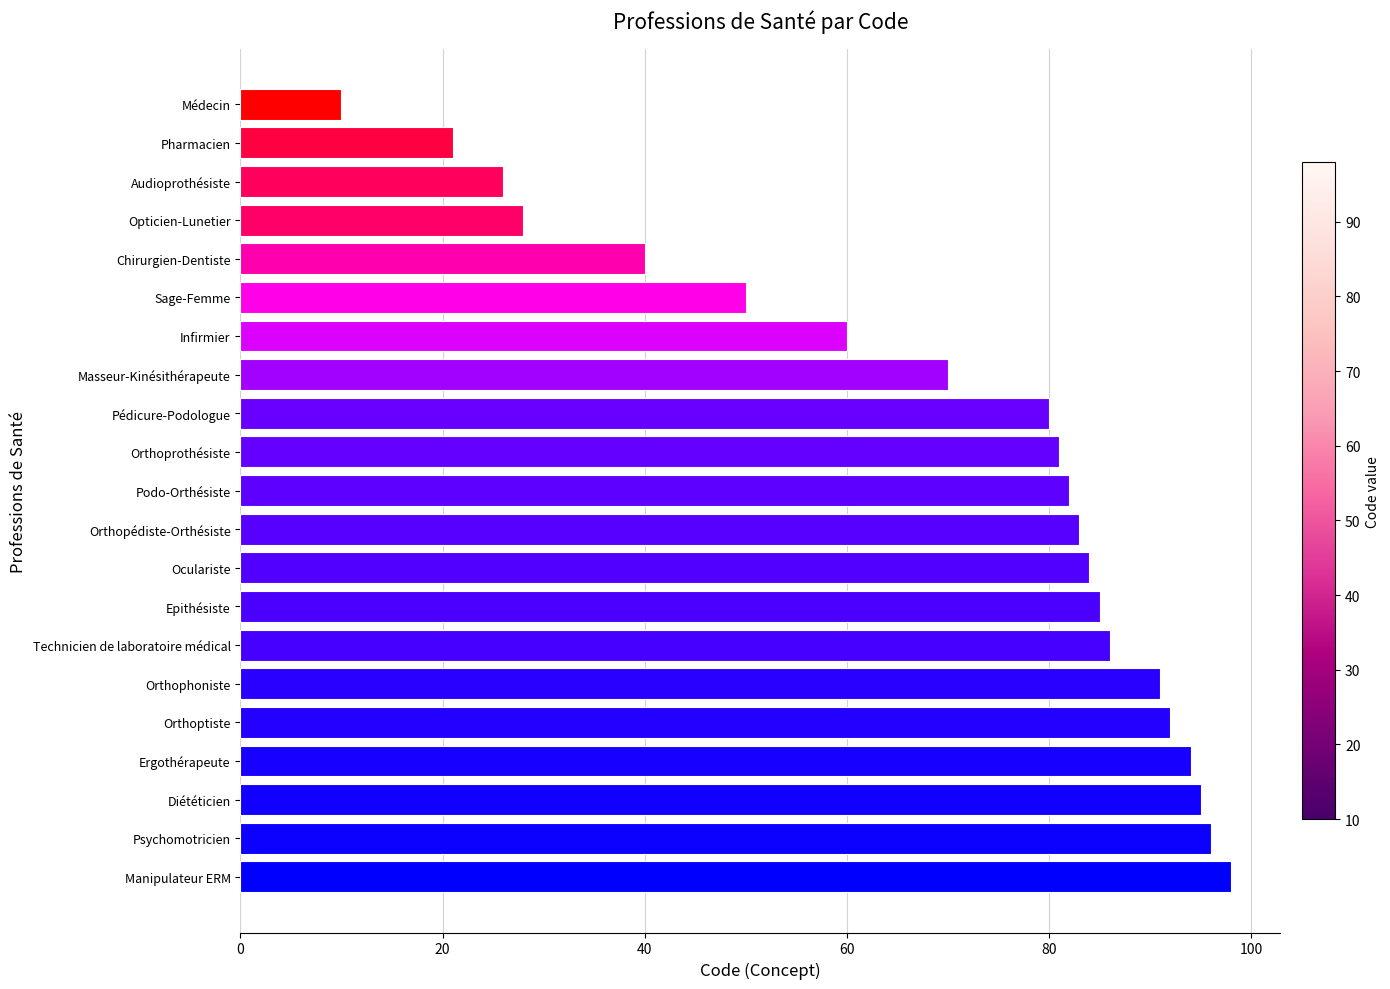

What is the difference between the maximum and second lowest values?

77